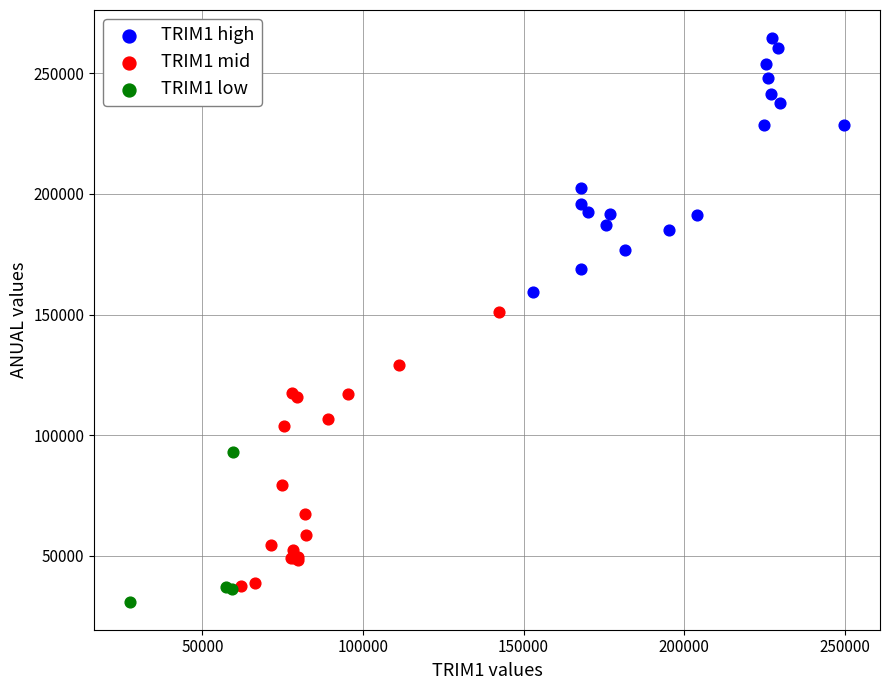

Which series reaches the maximum Y coordinate?

TRIM1 high